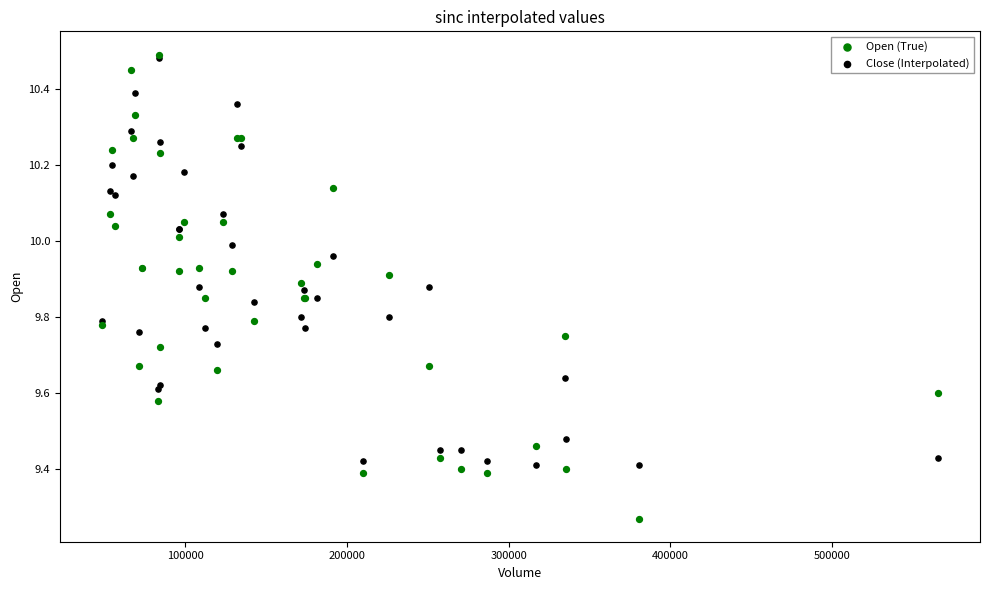

What are all the series names shown in the legend?

Open (True), Close (Interpolated)